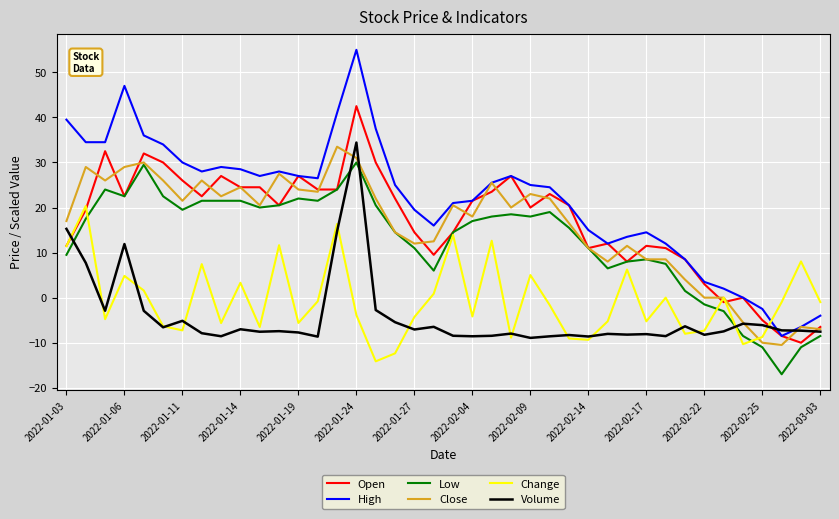

At how many categories does at least one series exceed 9?

32